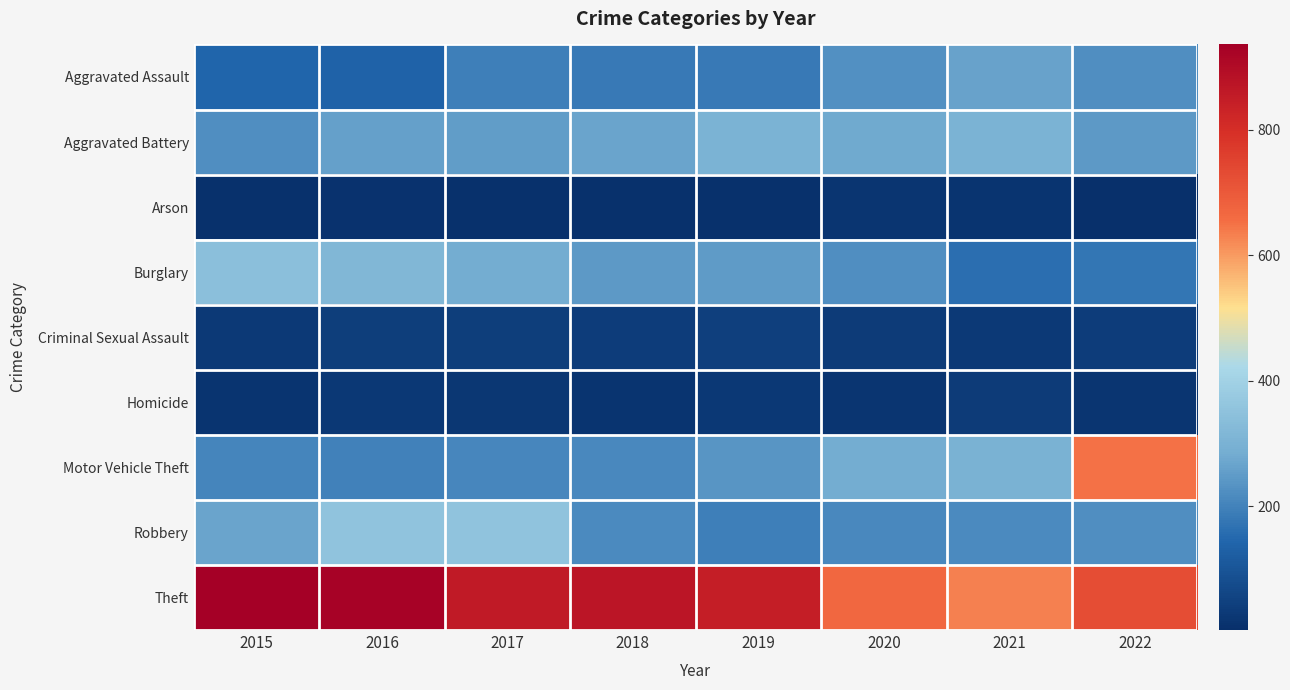

Reading right to left, what are all the values shown in this chart?

Aggravated Assault: 2022=223	2021=262	2020=228	2019=182	2018=183	2017=193	2016=137	2015=142
Aggravated Battery: 2022=245	2021=305	2020=278	2019=305	2018=267	2017=253	2016=261	2015=223
Arson: 2022=3	2021=14	2020=19	2019=7	2018=8	2017=9	2016=13	2015=10
Burglary: 2022=176	2021=162	2020=225	2019=250	2018=244	2017=287	2016=317	2015=342
Criminal Sexual Assault: 2022=37	2021=32	2020=33	2019=45	2018=37	2017=43	2016=42	2015=29
Homicide: 2022=20	2021=34	2020=20	2019=26	2018=15	2017=24	2016=26	2015=15
Motor Vehicle Theft: 2022=651	2021=300	2020=285	2019=238	2018=211	2017=208	2016=197	2015=204
Robbery: 2022=223	2021=215	2020=212	2019=196	2018=217	2017=353	2016=354	2015=267
Theft: 2022=725	2021=633	2020=668	2019=847	2018=871	2017=857	2016=926	2015=936